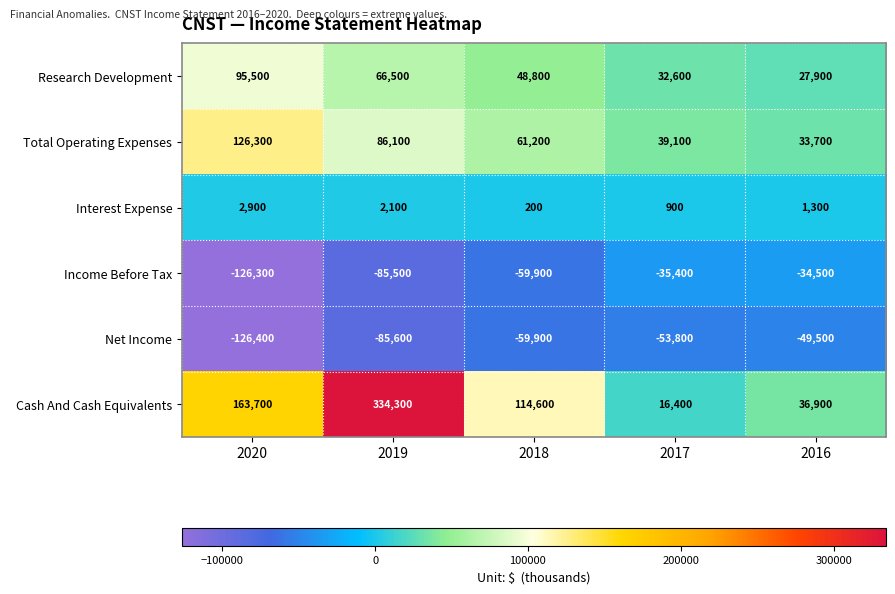

Reading left to right, extract all data points from this chart.

Research Development: 2020=95500	2019=66500	2018=48800	2017=32600	2016=27900
Total Operating Expenses: 2020=126300	2019=86100	2018=61200	2017=39100	2016=33700
Interest Expense: 2020=2900	2019=2100	2018=200	2017=900	2016=1300
Income Before Tax: 2020=-126300	2019=-85500	2018=-59900	2017=-35400	2016=-34500
Net Income: 2020=-126400	2019=-85600	2018=-59900	2017=-53800	2016=-49500
Cash And Cash Equivalents: 2020=163700	2019=334300	2018=114600	2017=16400	2016=36900